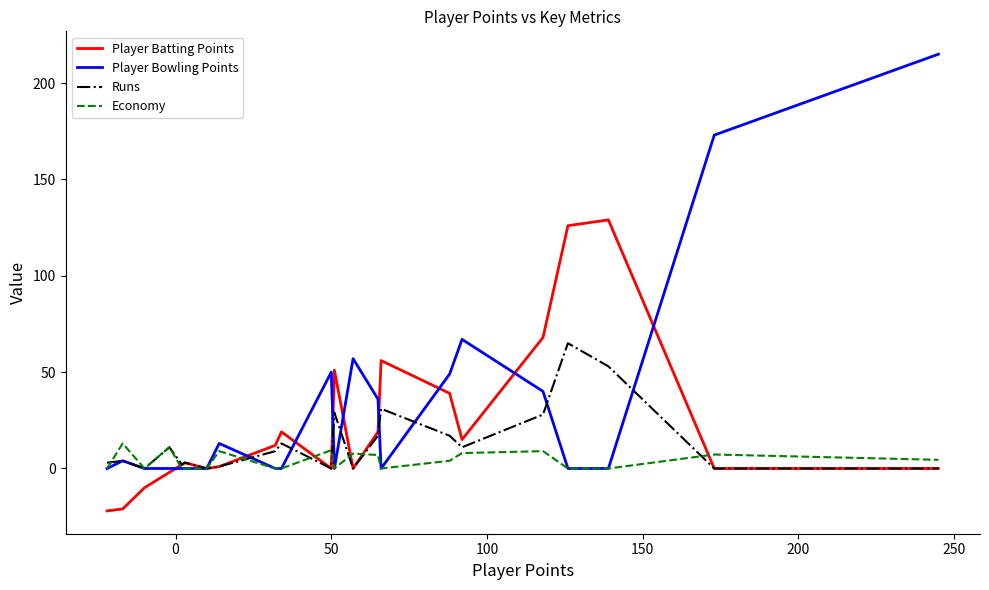

Which series ends up on top after the final intersection of Player Bowling Points and Runs?

Player Bowling Points